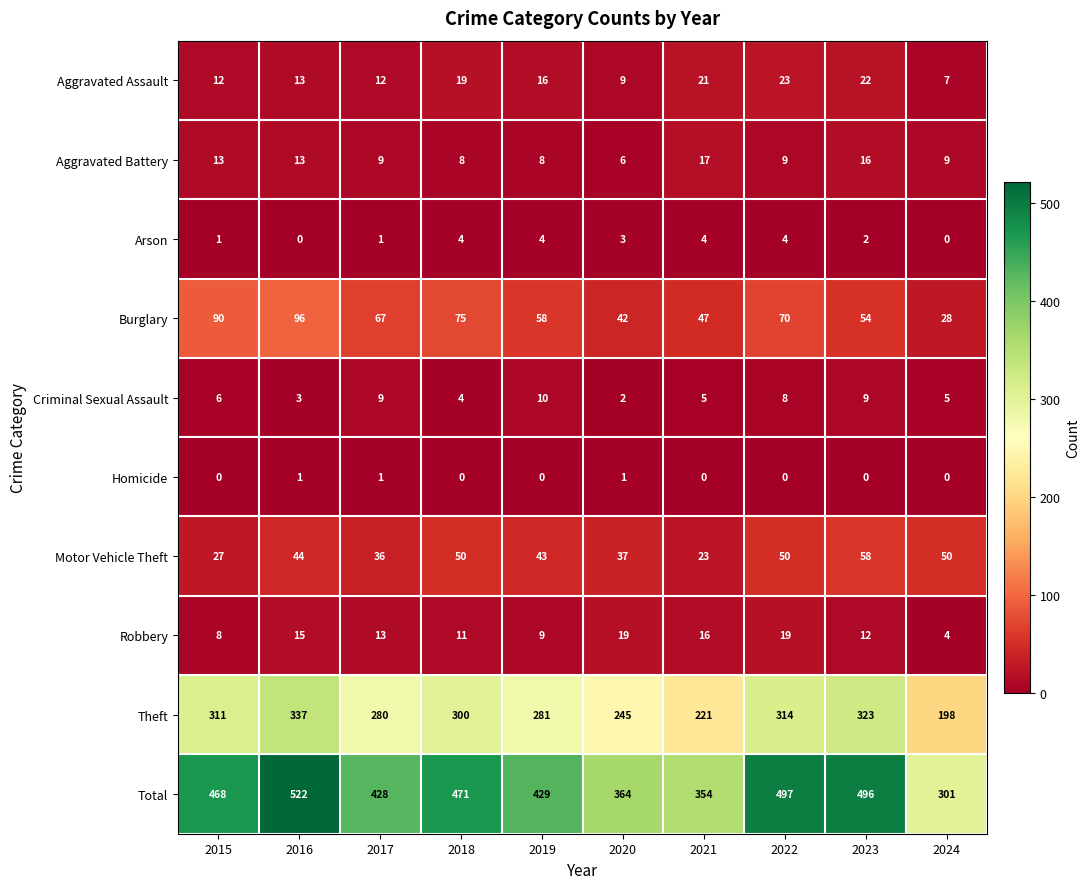

What is the maximum value shown in the chart?

522